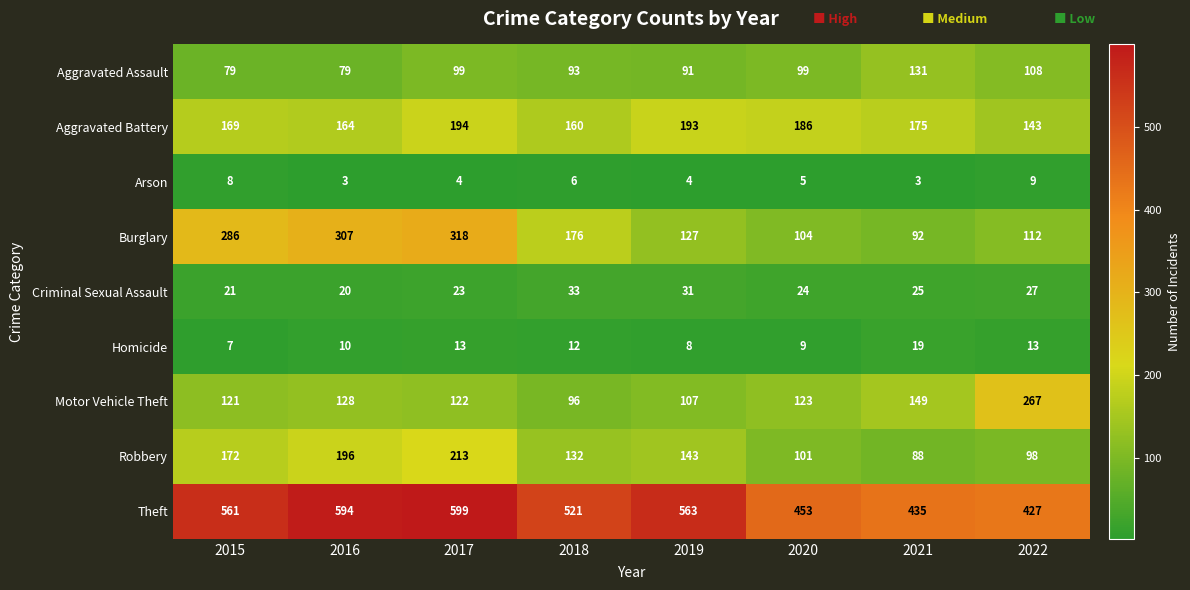

The value of Criminal Sexual Assault at 2019 is 11. True or false?

False